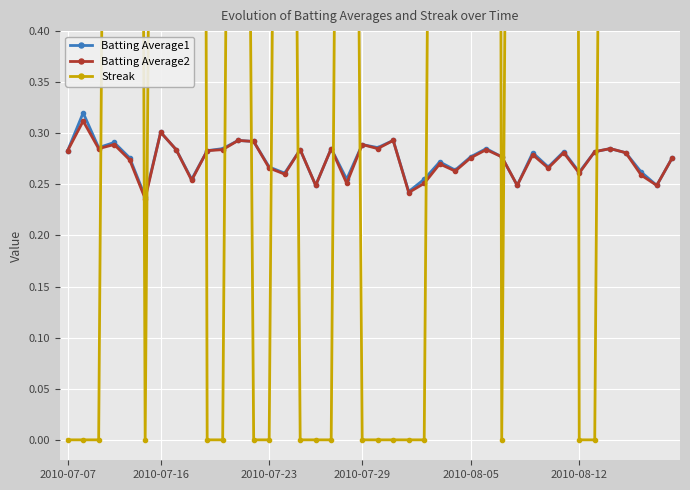

True or false: Batting Average2 has more than 1 interior local peaks.

True